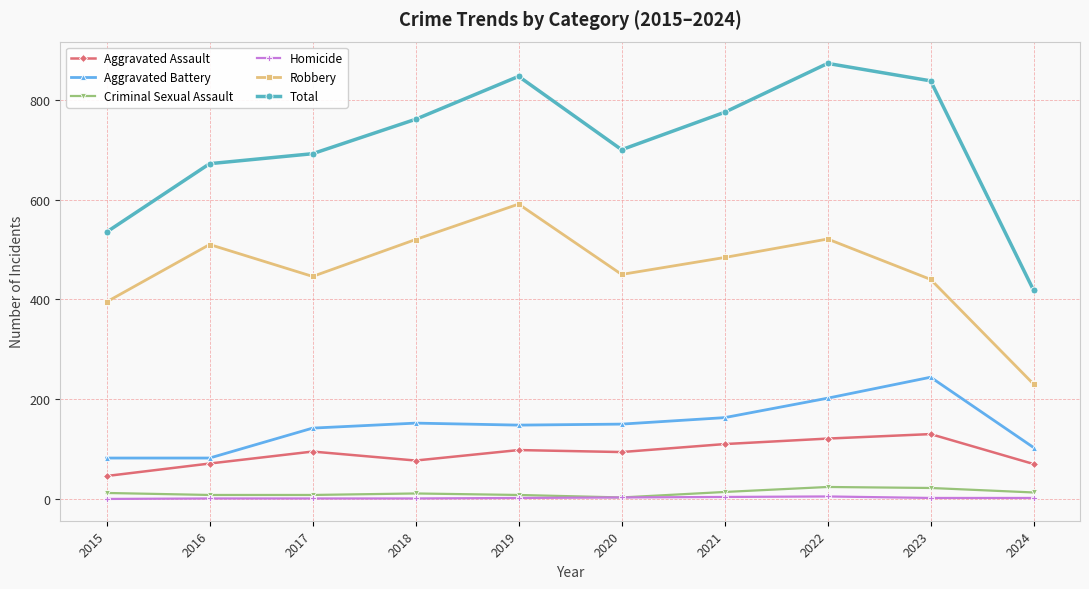

Which series has the largest range (max minus min)?

Total